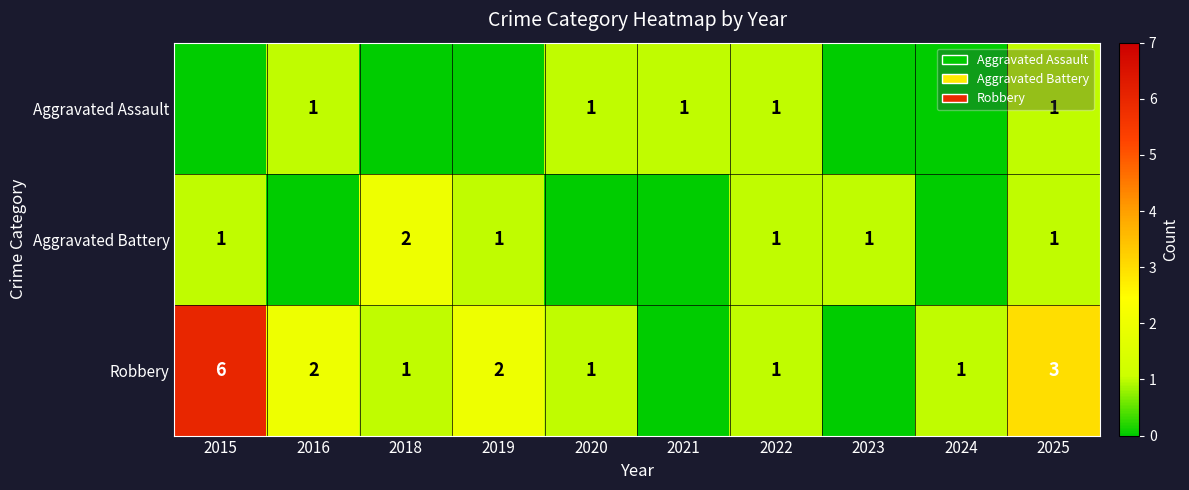

Is it true that Aggravated Battery equals 1 at 2019?

True